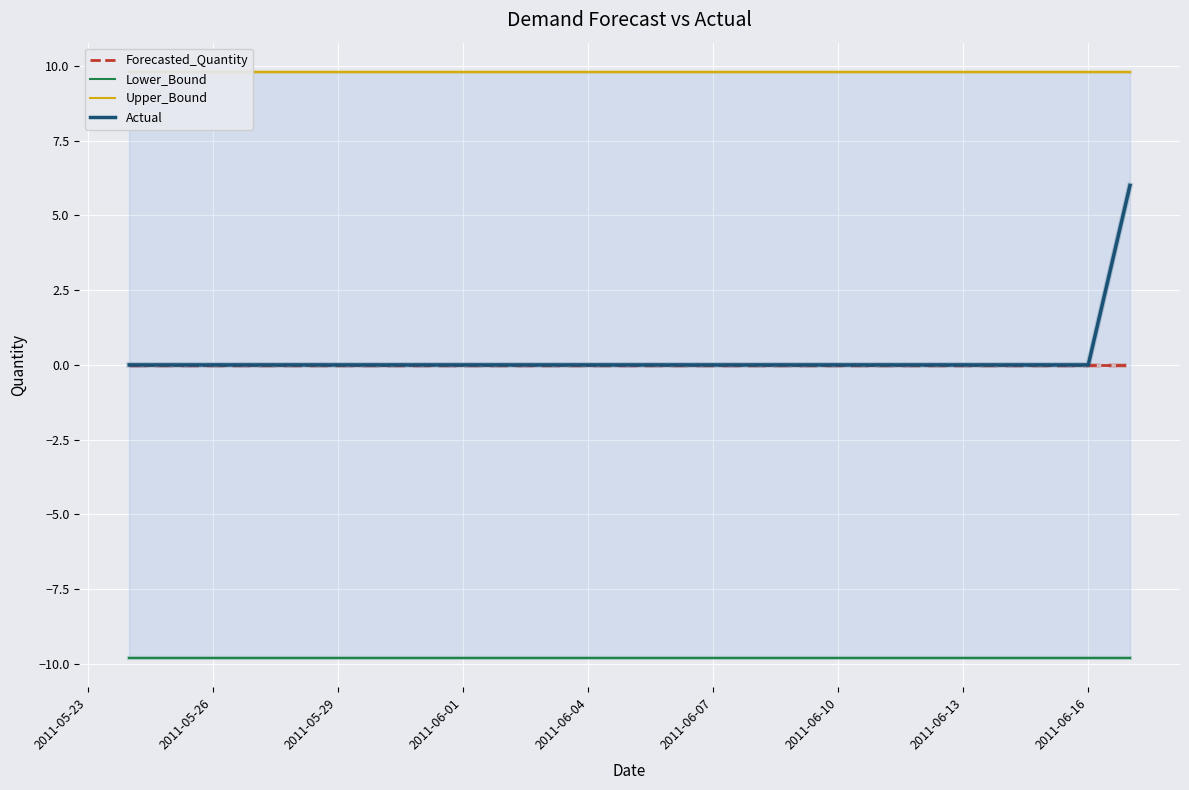

What is the difference between the highest and lowest values at 2011-06-10?

19.6